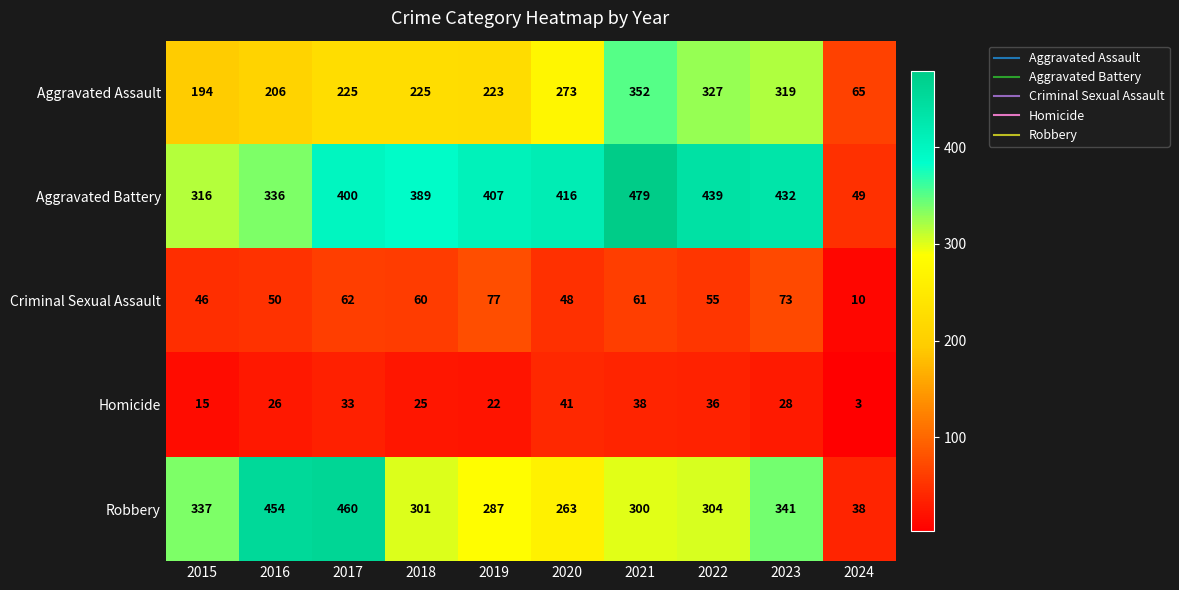

Between 2016 and 2022, which series saw the biggest shift?

Robbery